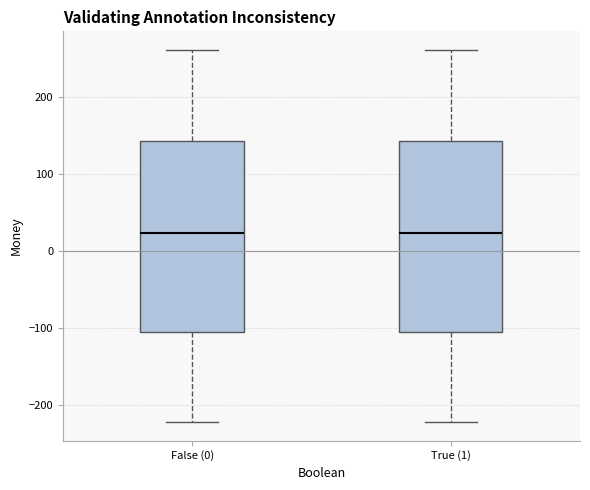

Reading left to right, read every box against the y-axis: the position of its median line, the range the box covers, and the ends of its whiskers. The values are not printed on the chart, so give them approximately, as read against the axis.

False (0): median 20, box -110 to 140, whiskers -220 to 260
True (1): median 20, box -110 to 140, whiskers -220 to 260